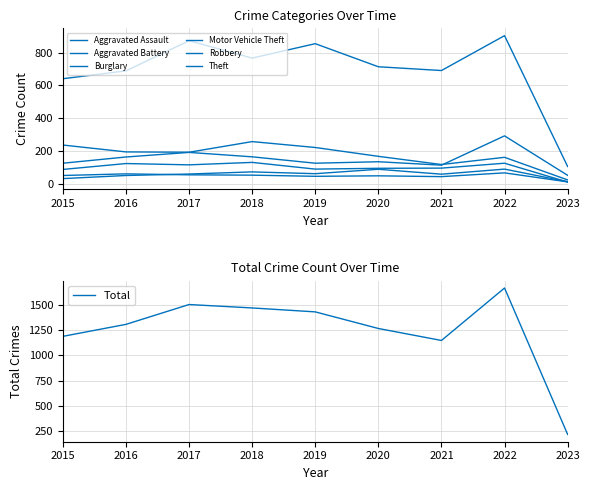

Count the number of categories in the chart.

9